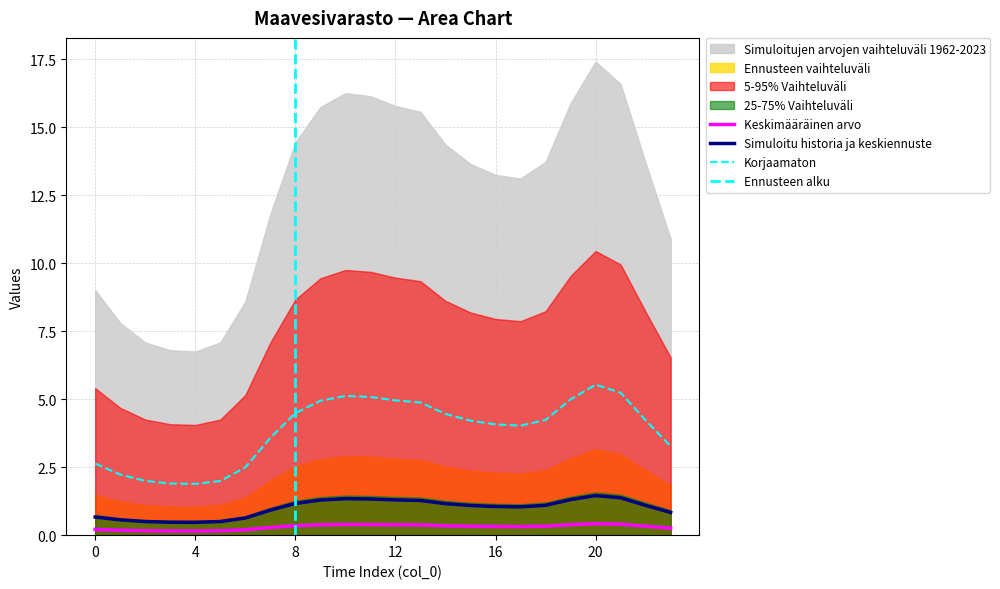

Where is the first local maximum for Ennusteen vaihteluväli?

10